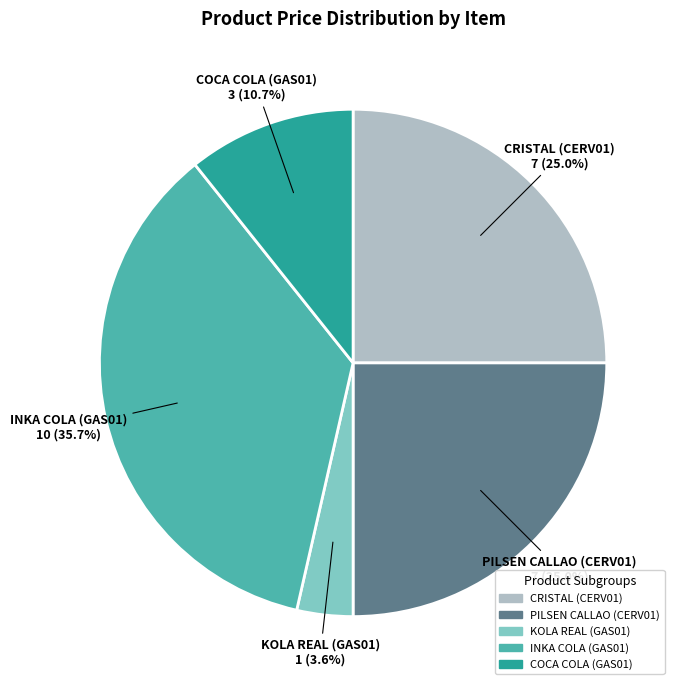

Is there a majority slice in this chart?

No